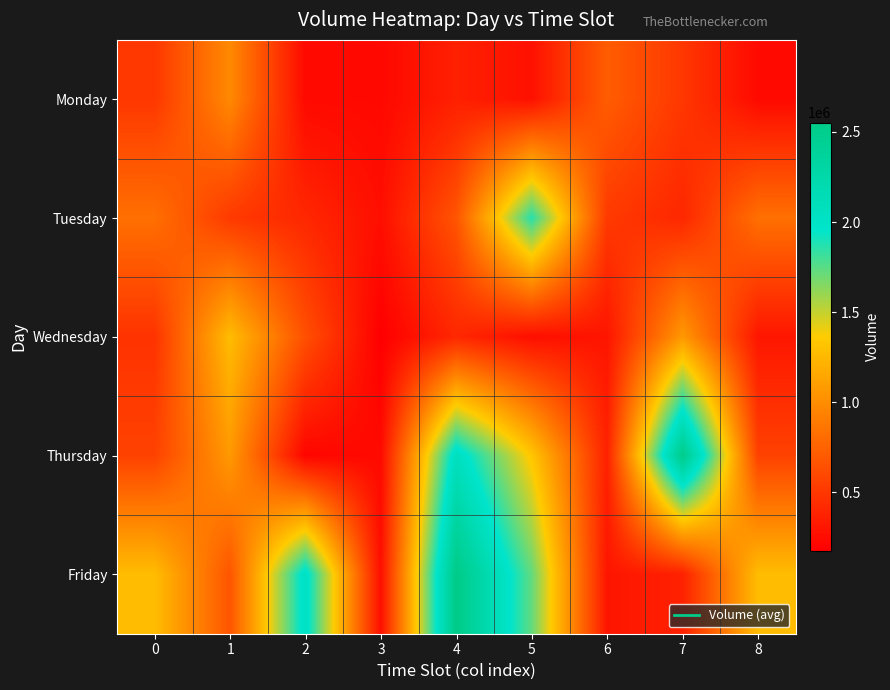

At how many categories does at least one series exceed 1130310?

7